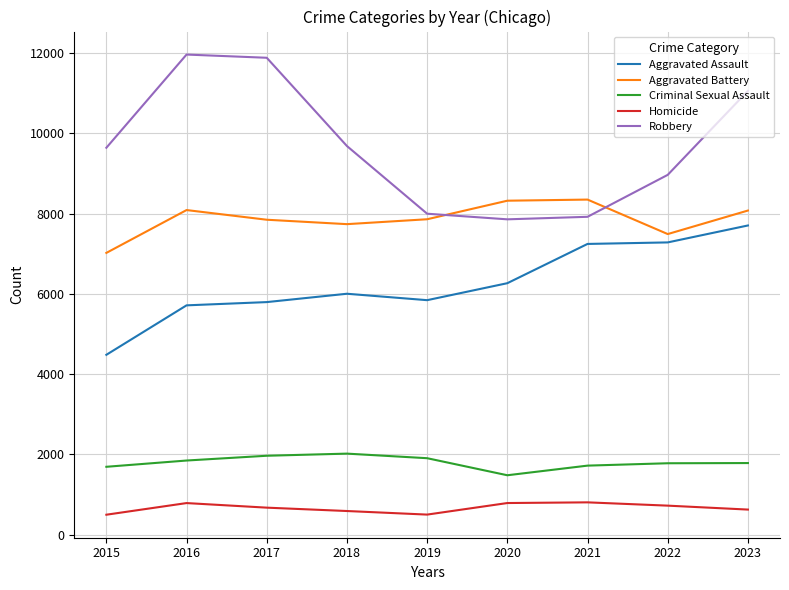

Is the value of Homicide at 2016 greater than the value of Robbery at 2022?

No